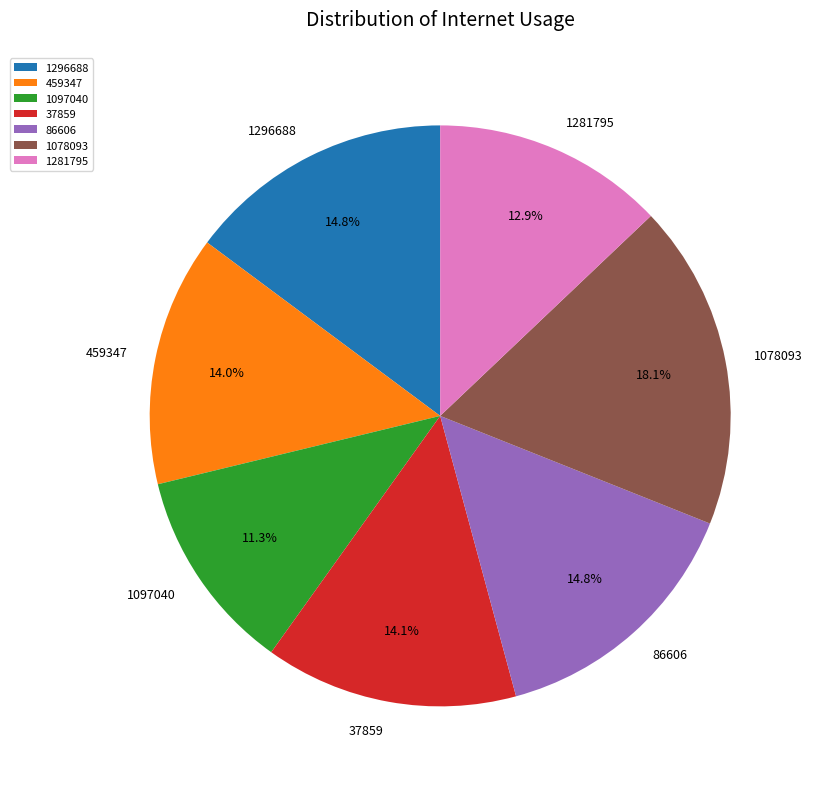

What is the smallest slice in the pie chart?

1097040